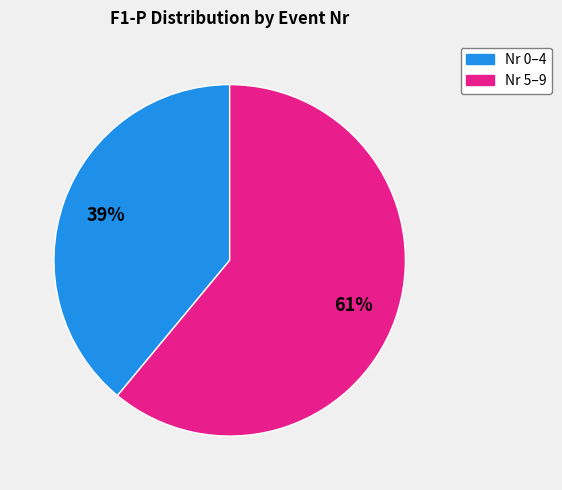

Count the number of slices in the pie.

2